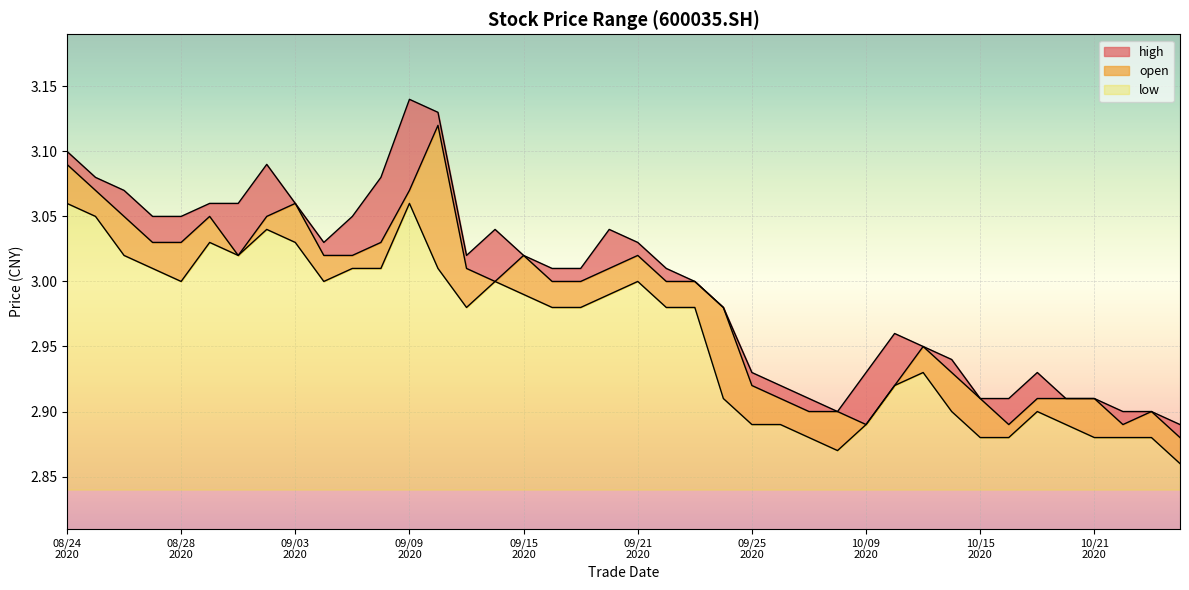

What is the smallest value displayed?

2.9